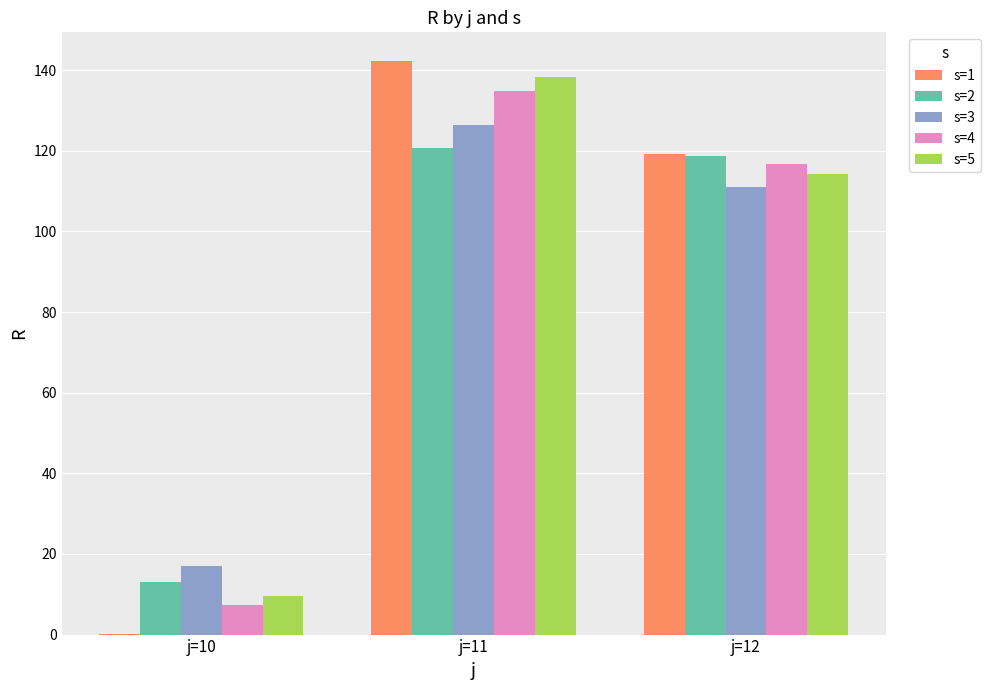

Are the bars horizontal?

No